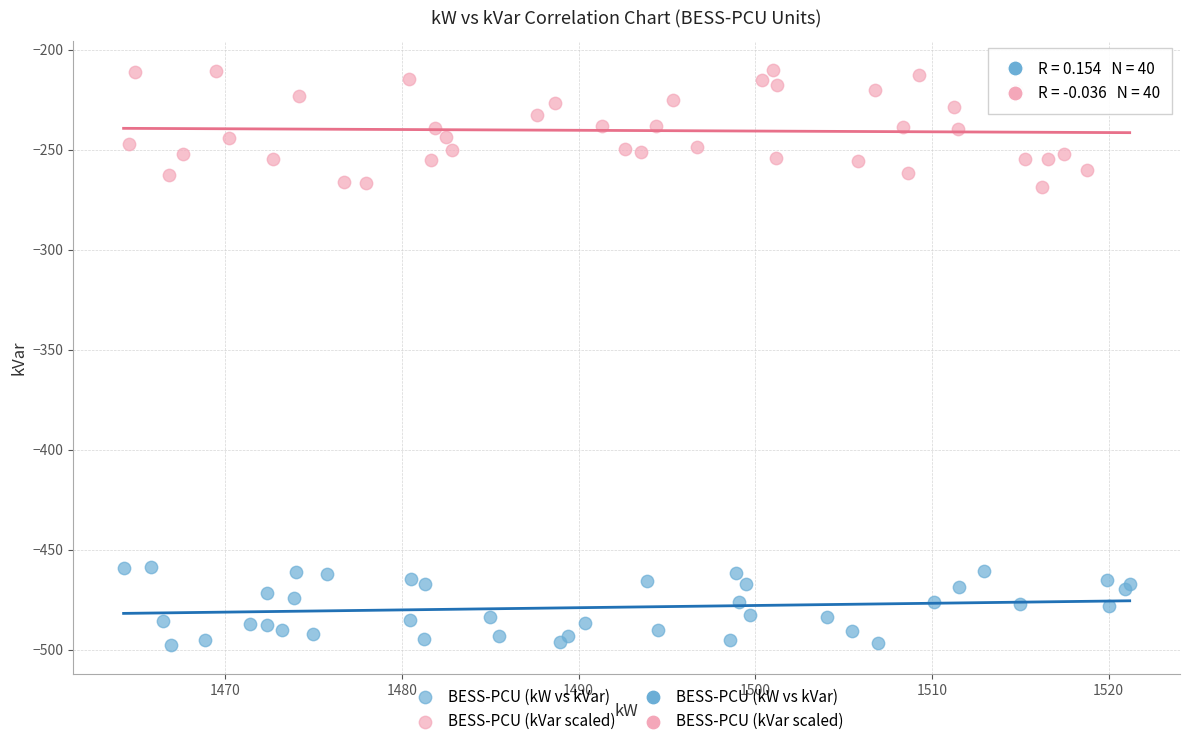

Which series has the largest Y range (max minus min)?

BESS-PCU (kVar scaled)